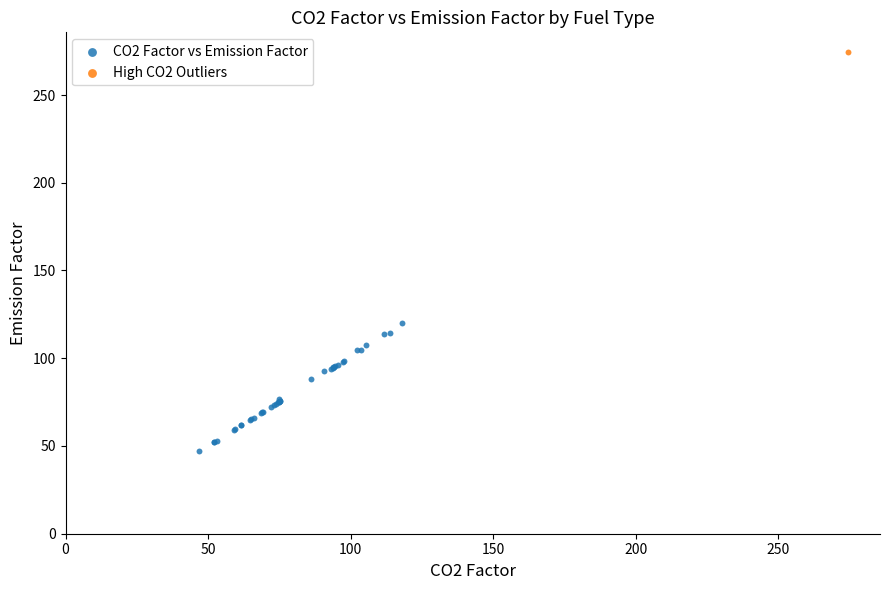

What are all the series names shown in the legend?

CO2 Factor vs Emission Factor, High CO2 Outliers